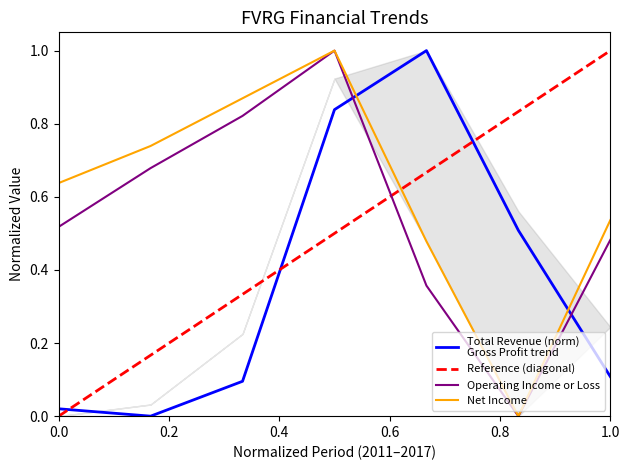

Which series has the largest total across all categories?

Net Income